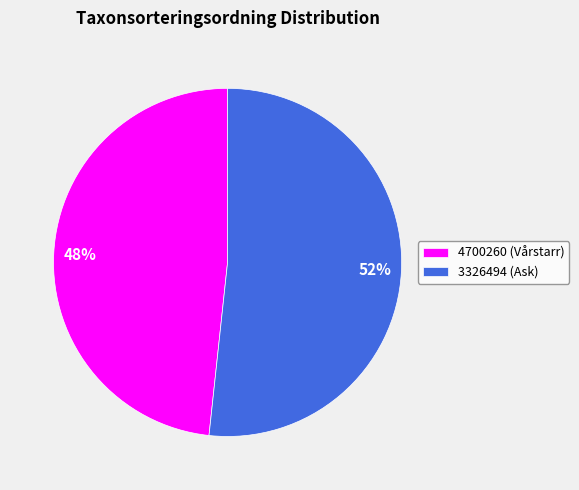

Combined, do 4700260 (Vårstarr) and 3326494 (Ask) account for over 50%?

Yes